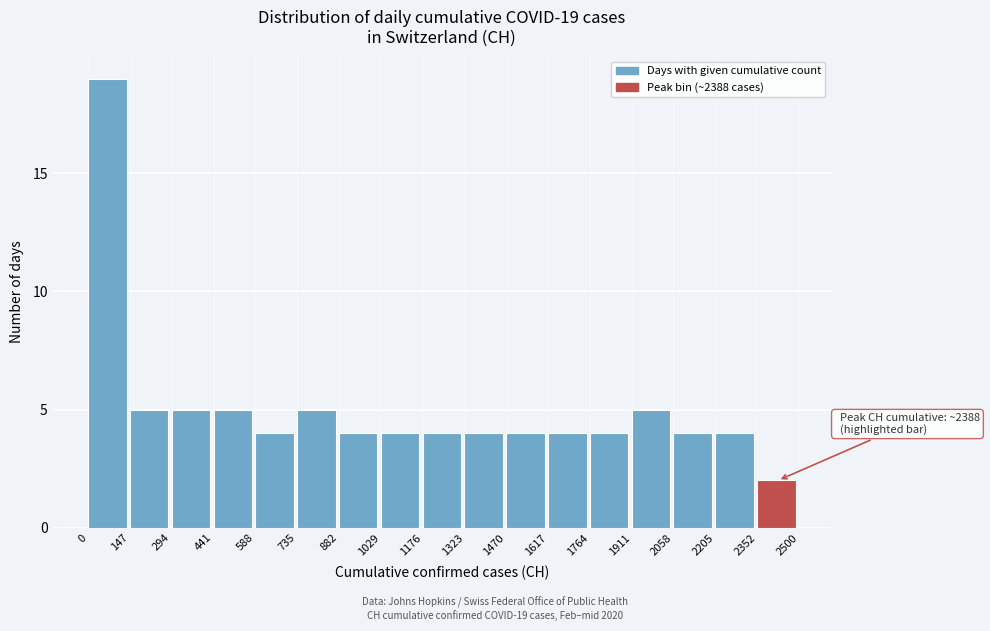

Which range on the x-axis has the tallest bar?

0 to 147